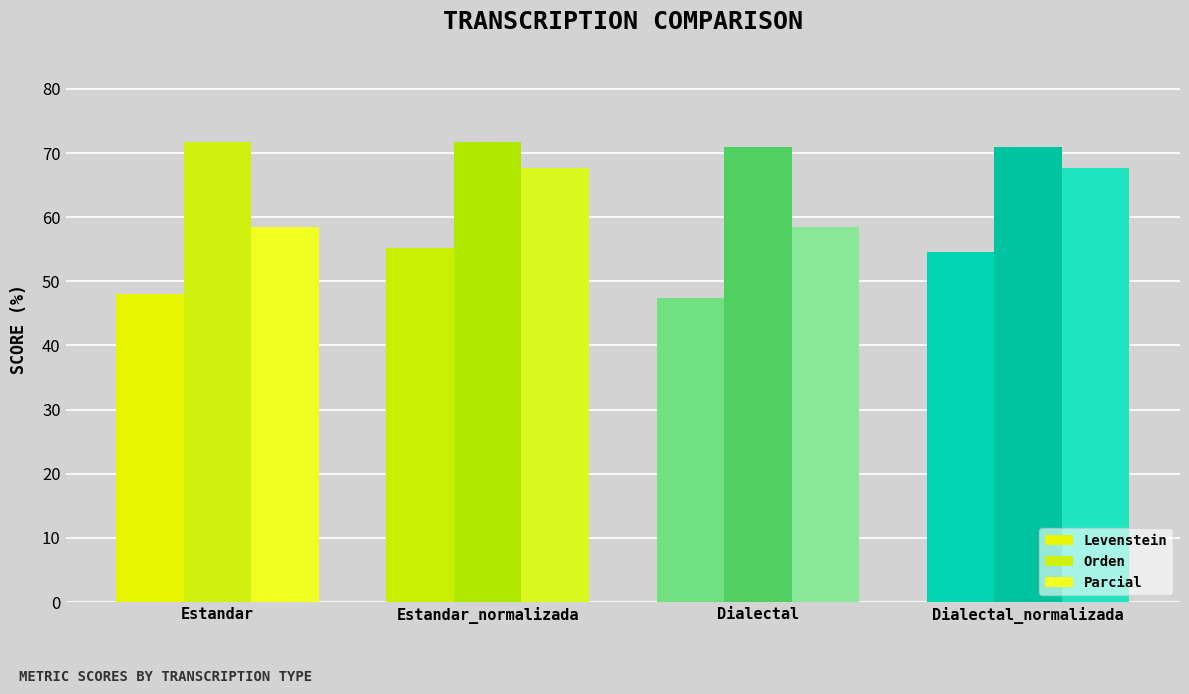

How many values in the Levenstein series exceed 54?

2